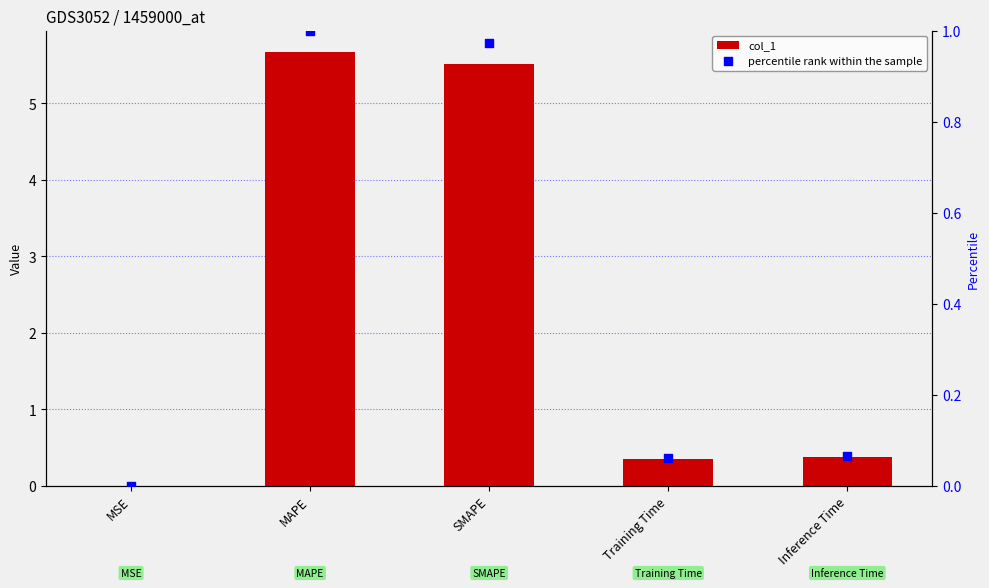

Which series reaches the maximum Y coordinate?

col_1